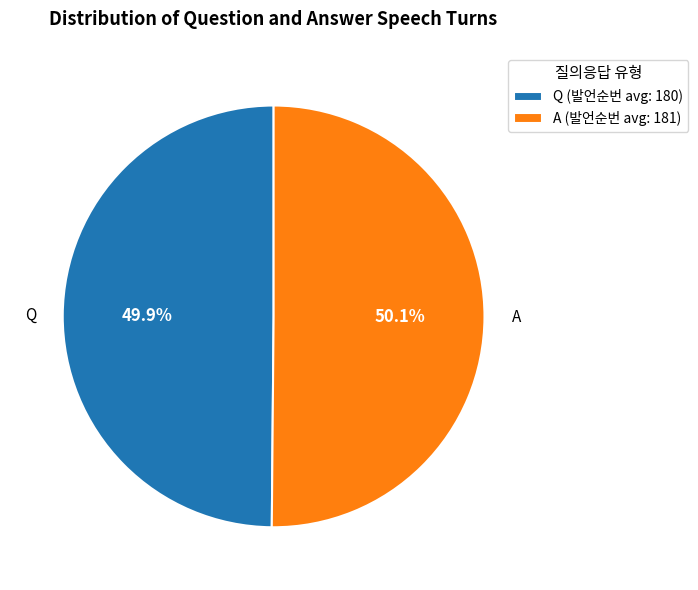

True or false: Q accounts for 50% of the total.

True